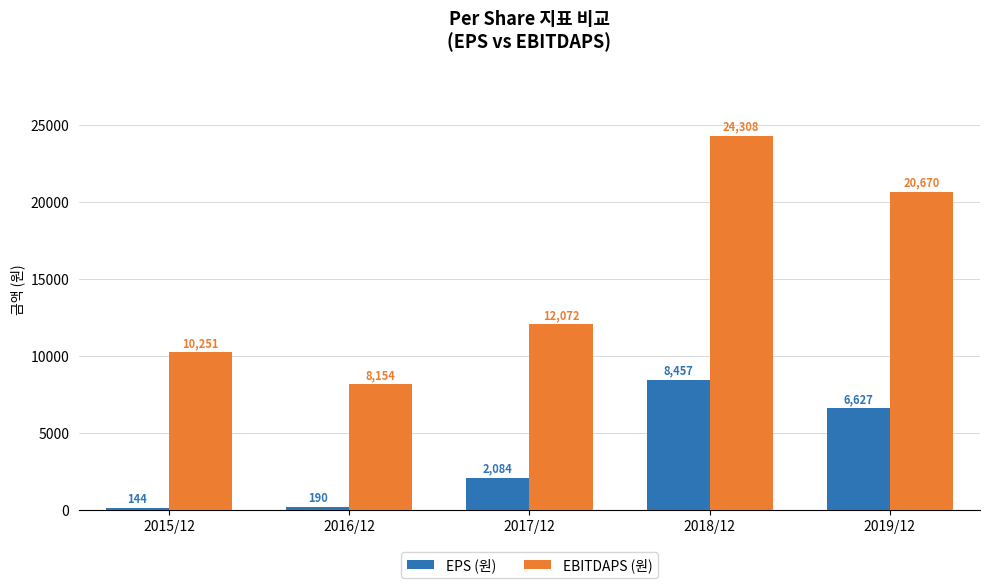

What are all the series names shown in the legend?

EPS (원), EBITDAPS (원)